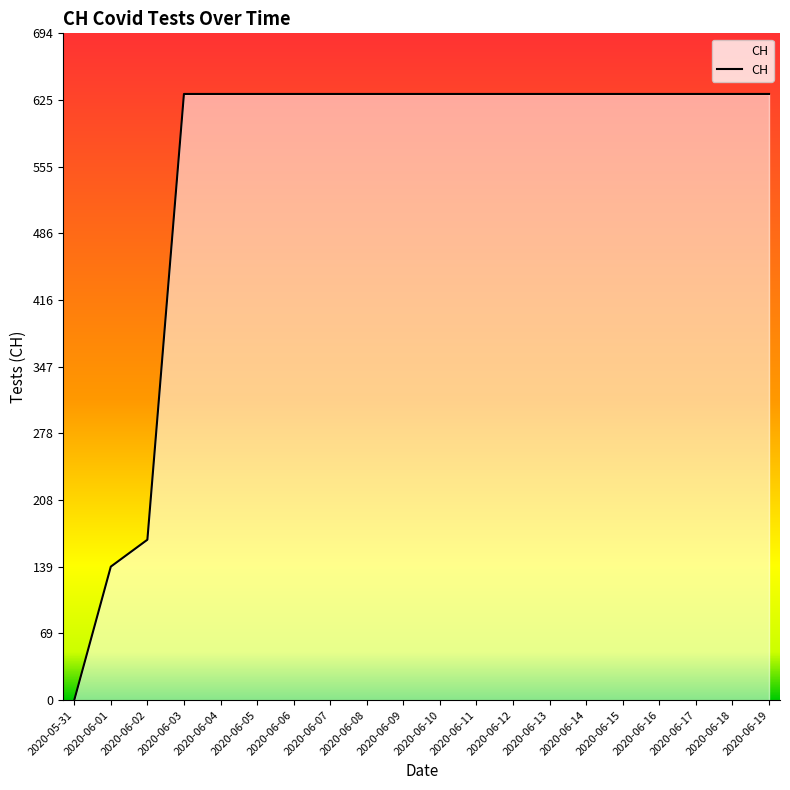

Where is the data nearest to the value 315?

2020-06-02